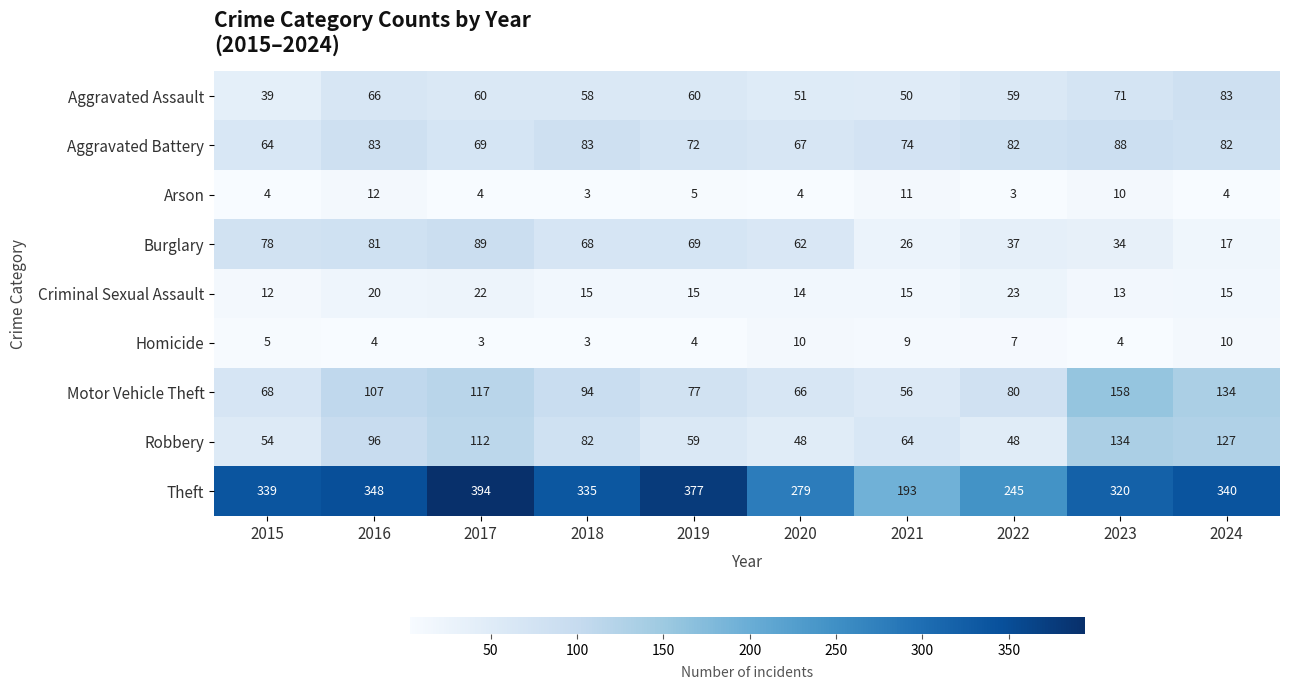

What is the minimum value for Motor Vehicle Theft?

56